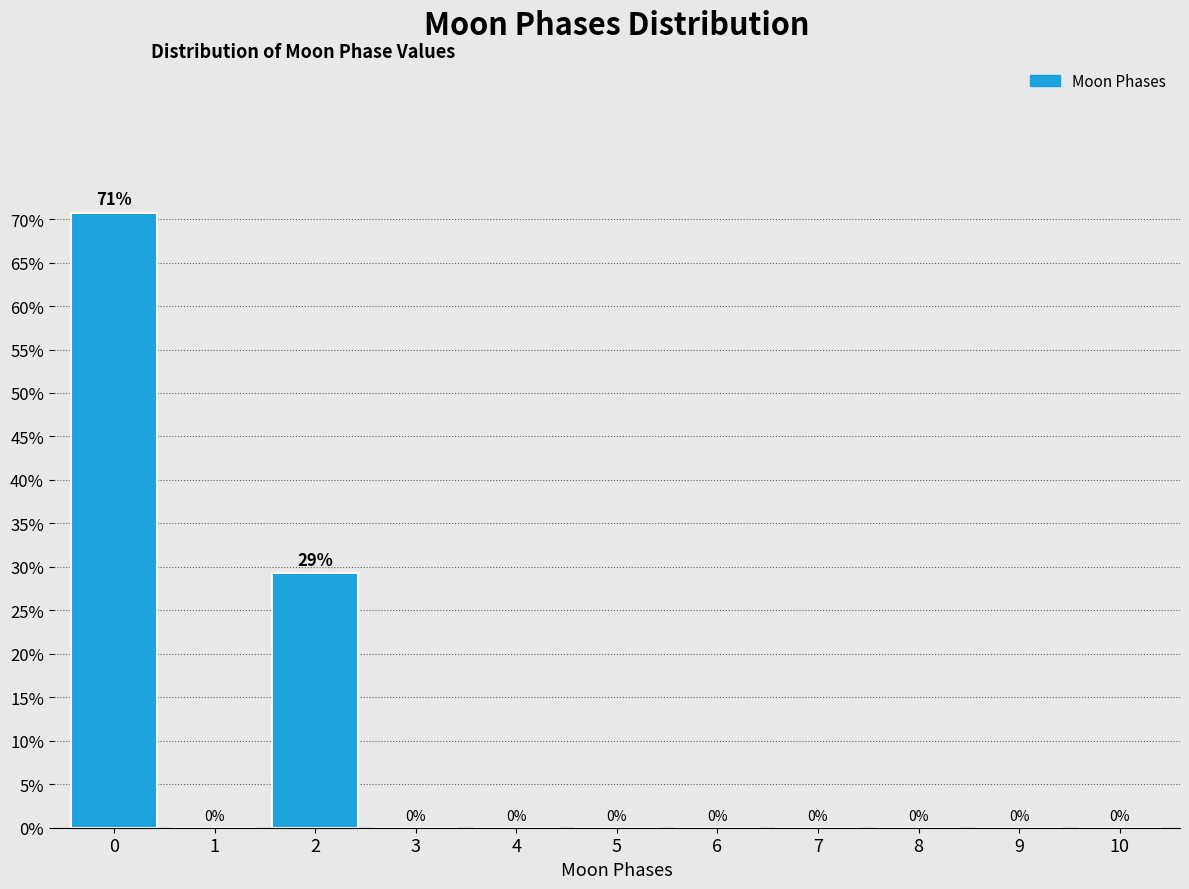

The value at 9 is 31.2. True or false?

False